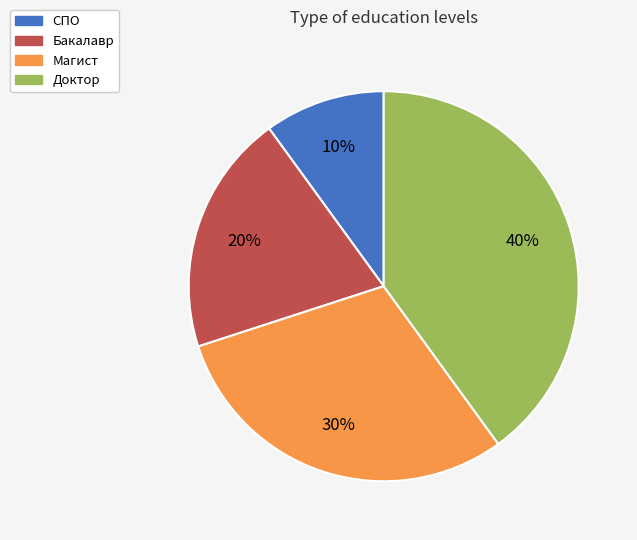

Which has a higher value, СПО or Бакалавр?

Бакалавр